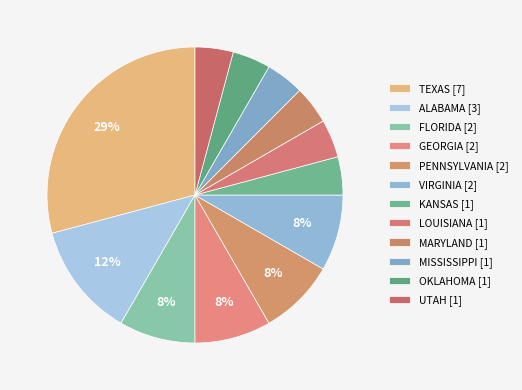

To the nearest percent, what portion does MISSISSIPPI represent?

4%